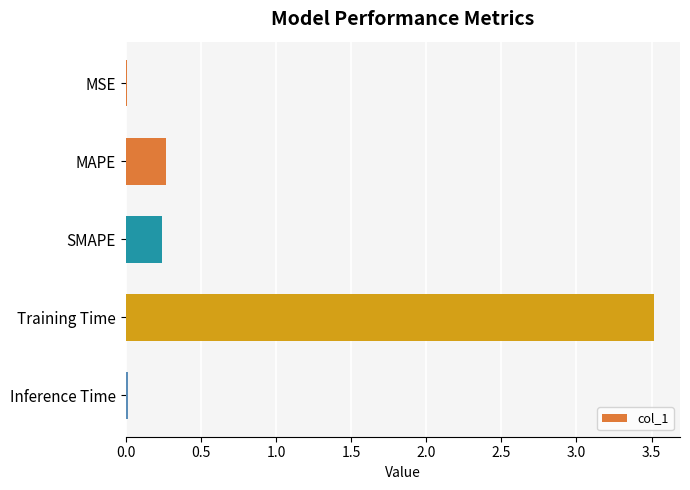

How many distinct data groups are displayed?

1